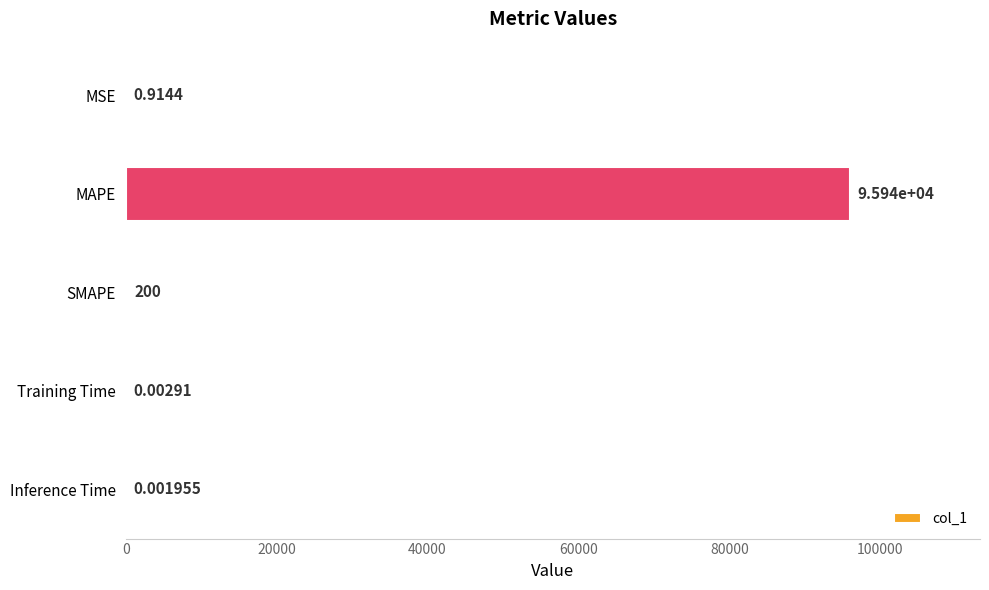

What is the sum of the values at SMAPE and Training Time?

200.0